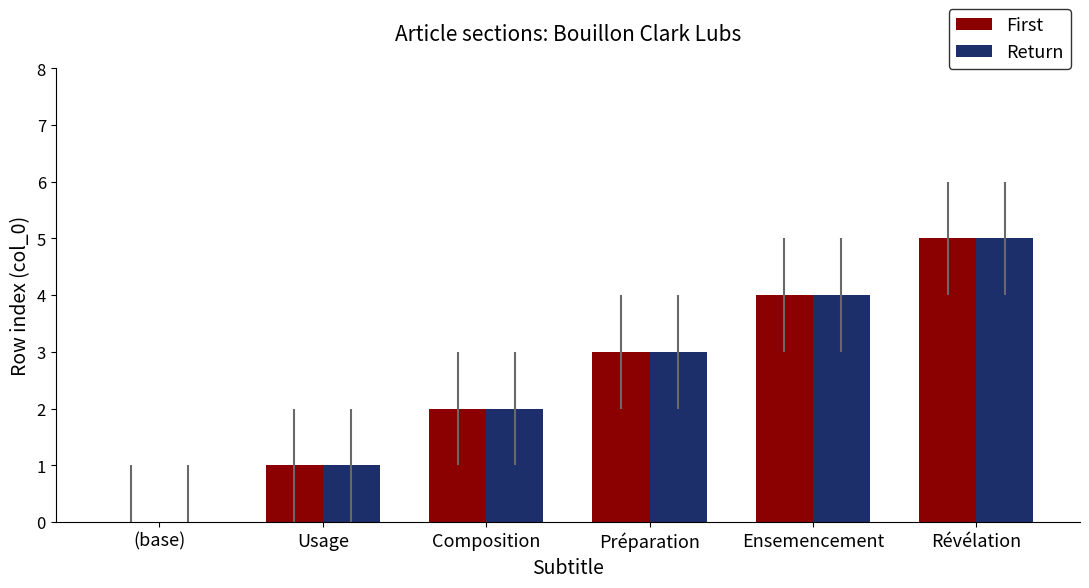

At which label does Return reach its peak?

Révélation